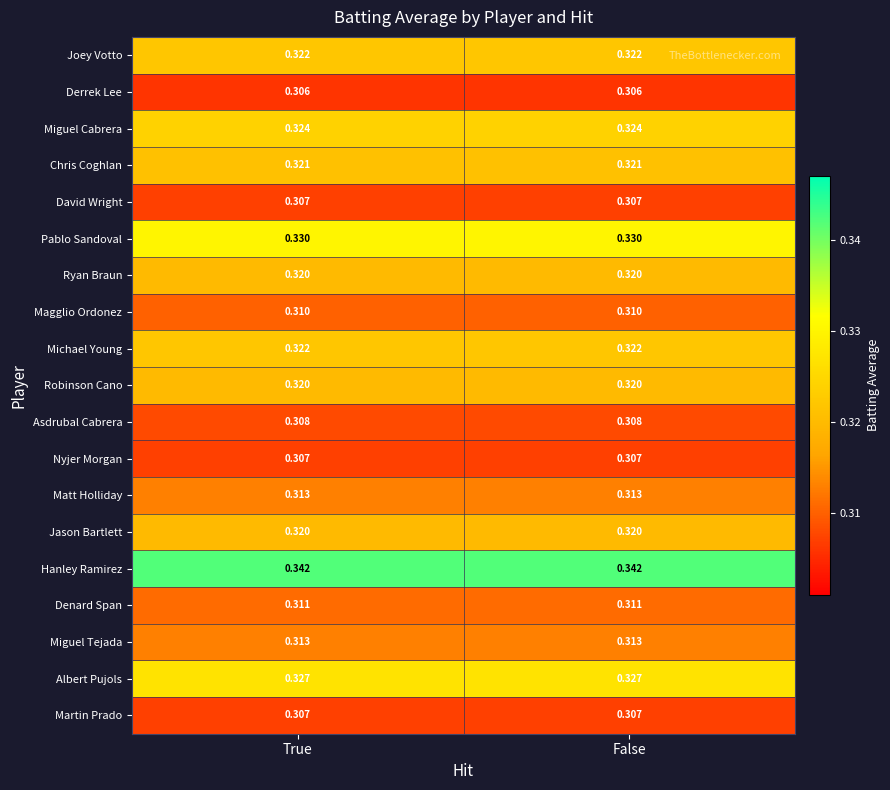

Is the value of Joey Votto at False greater than the value of Hanley Ramirez at True?

No